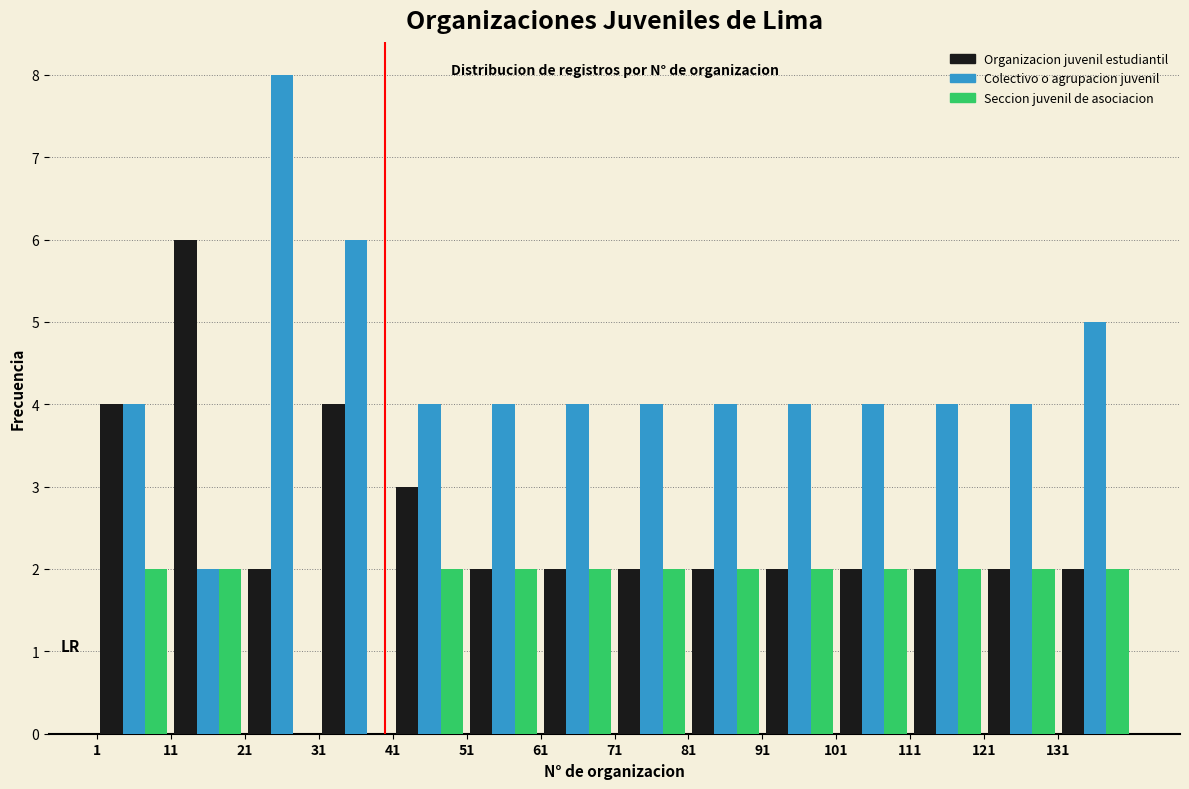

In the Organizacion juvenil estudiantil series, which range on the x-axis has the tallest bar?

11 to 21